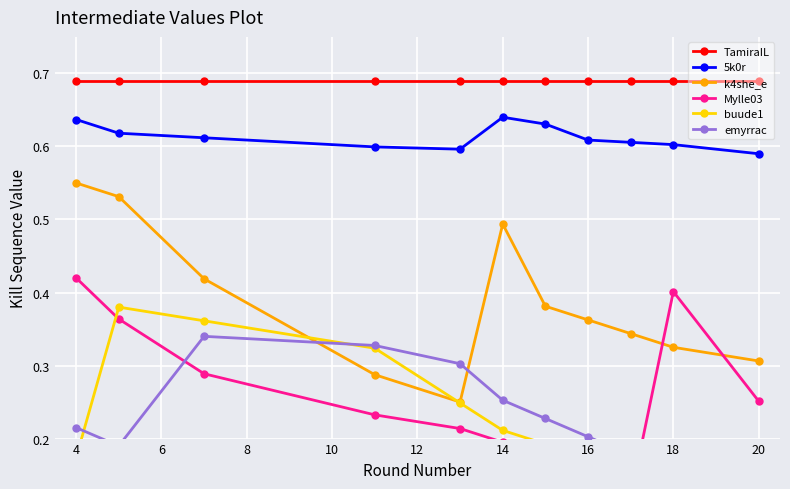

Where is the first local maximum for k4she_e?

14